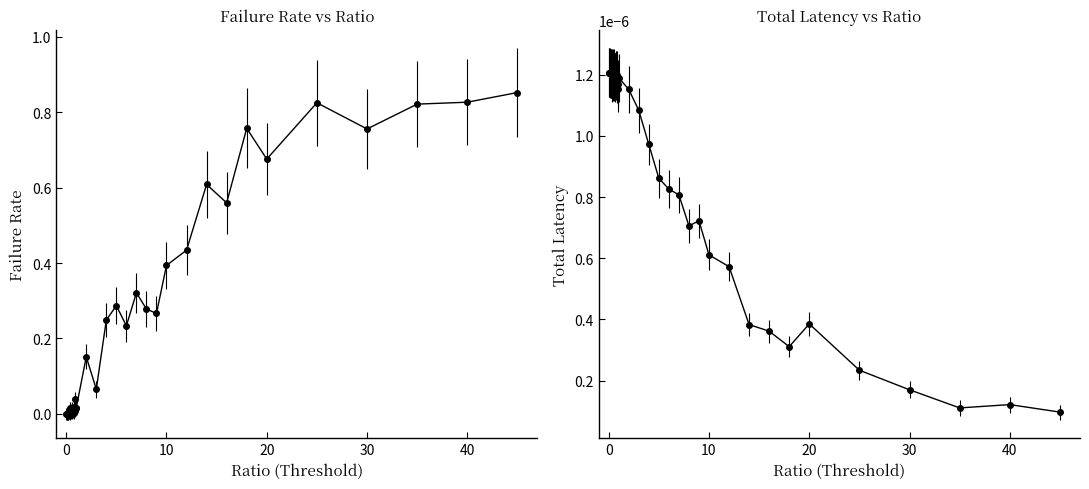

How many data points does each series have?

40